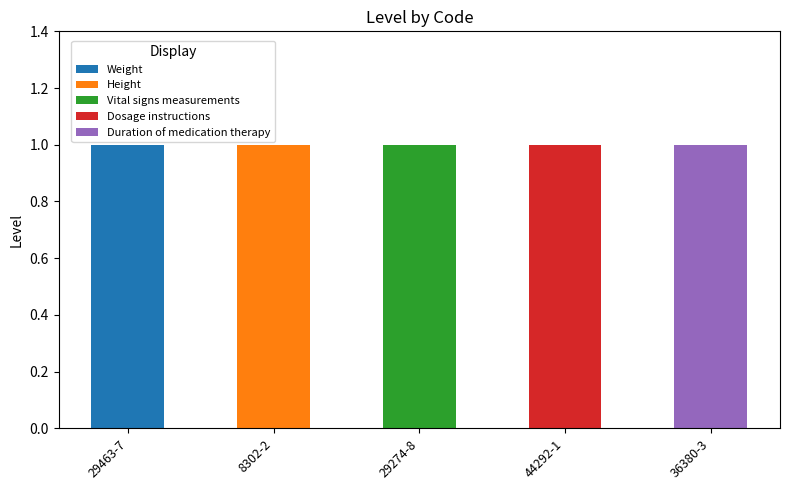

Which category has the highest value in the Weight series?

29463-7